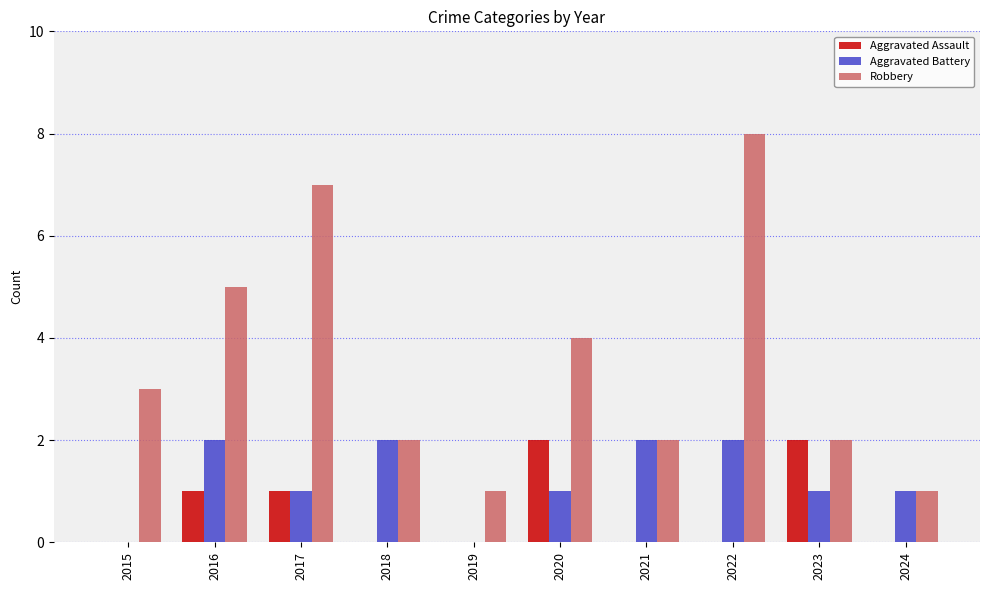

Between 2015 and 2017, which series saw the biggest shift?

Robbery